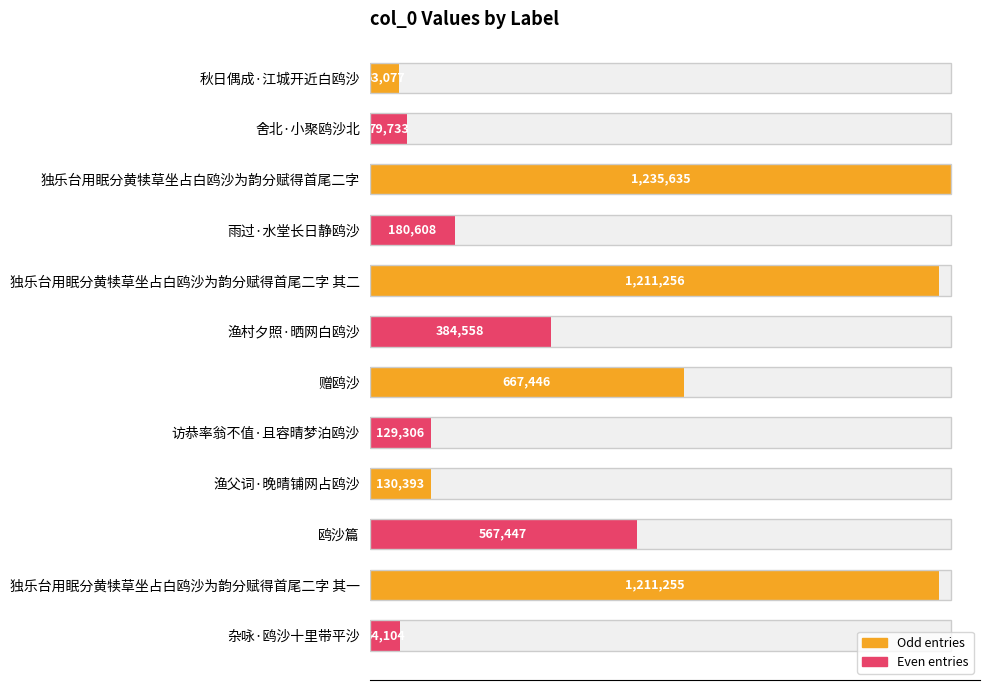

Are the bars grouped side by side (vs. stacked)?

No